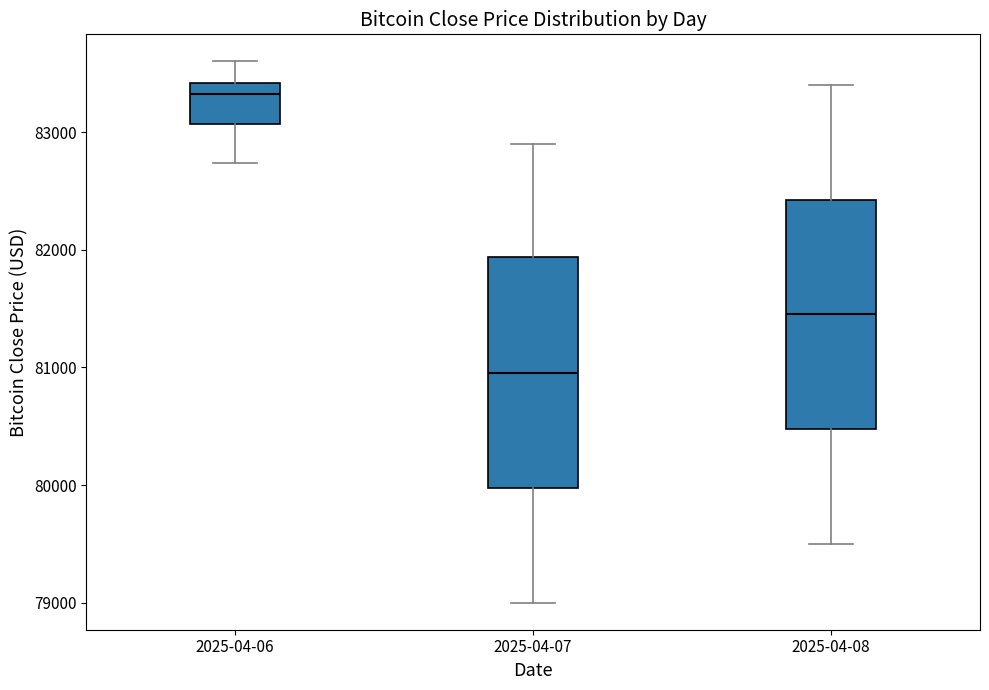

Where does the lower whisker of the box for 2025-04-07 end on the y-axis? The values are not printed on the chart, so give them approximately, as read against the axis.

79000